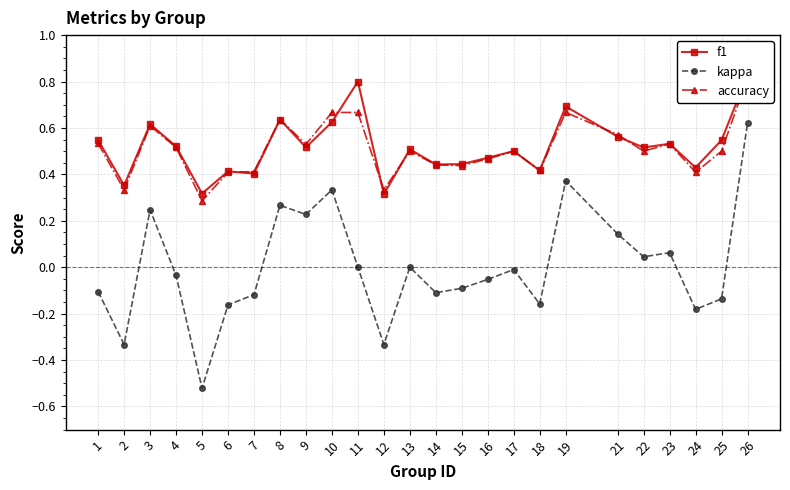

The f1 series shows 0.3 at 1. True or false?

False